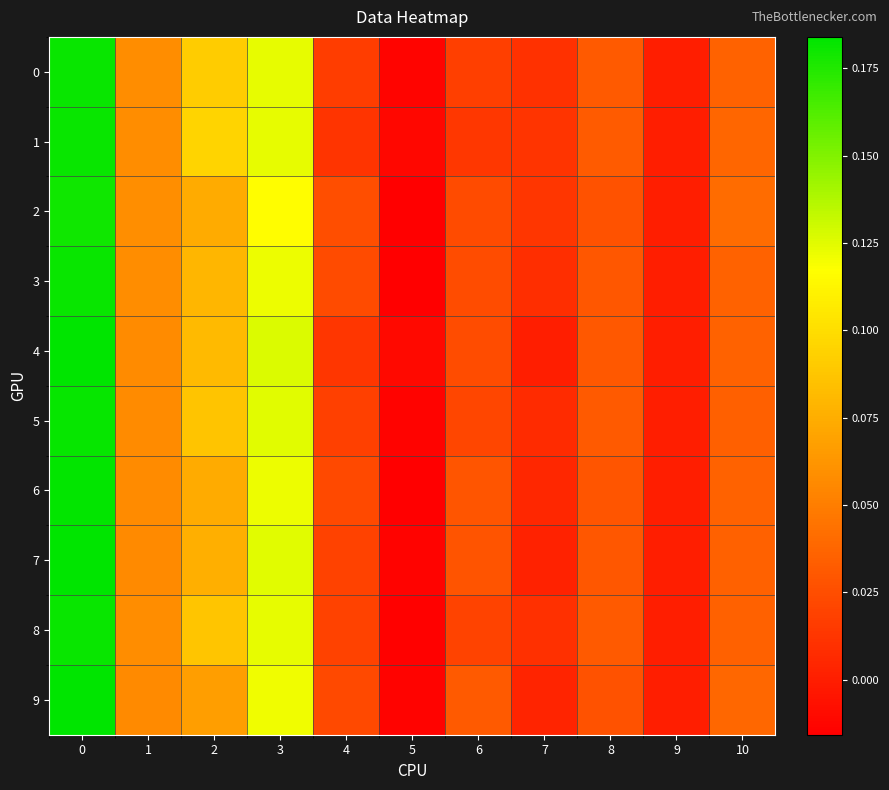

Reading left to right, transcribe all the data shown in this chart.

0: 0=0.2	1=0.1	2=0.1	3=0.1	4=0.0	5=-0.0	6=0.0	7=0.0	8=0.0	9=0.0	10=0.0
1: 0=0.2	1=0.1	2=0.1	3=0.1	4=0.0	5=-0.0	6=0.0	7=0.0	8=0.0	9=0.0	10=0.0
2: 0=0.2	1=0.1	2=0.1	3=0.1	4=0.0	5=-0.0	6=0.0	7=0.0	8=0.0	9=0.0	10=0.0
3: 0=0.2	1=0.1	2=0.1	3=0.1	4=0.0	5=-0.0	6=0.0	7=0.0	8=0.0	9=0.0	10=0.0
4: 0=0.2	1=0.1	2=0.1	3=0.1	4=0.0	5=-0.0	6=0.0	7=0.0	8=0.0	9=0.0	10=0.0
5: 0=0.2	1=0.1	2=0.1	3=0.1	4=0.0	5=-0.0	6=0.0	7=0.0	8=0.0	9=0.0	10=0.0
6: 0=0.2	1=0.1	2=0.1	3=0.1	4=0.0	5=-0.0	6=0.0	7=0.0	8=0.0	9=0.0	10=0.0
7: 0=0.2	1=0.1	2=0.1	3=0.1	4=0.0	5=-0.0	6=0.0	7=0.0	8=0.0	9=0.0	10=0.0
8: 0=0.2	1=0.1	2=0.1	3=0.1	4=0.0	5=-0.0	6=0.0	7=0.0	8=0.0	9=0.0	10=0.0
9: 0=0.2	1=0.1	2=0.1	3=0.1	4=0.0	5=-0.0	6=0.0	7=0.0	8=0.0	9=0.0	10=0.0